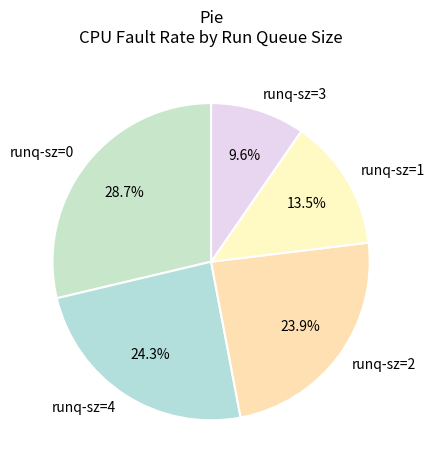

Is there a majority slice in this chart?

No